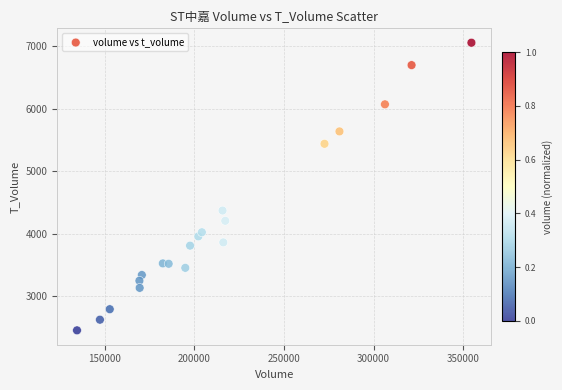

What is the range of X values (max minus min)?

219961